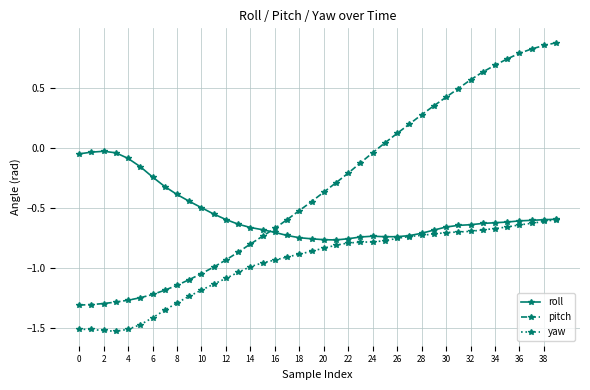

What are all the series names shown in the legend?

roll, pitch, yaw